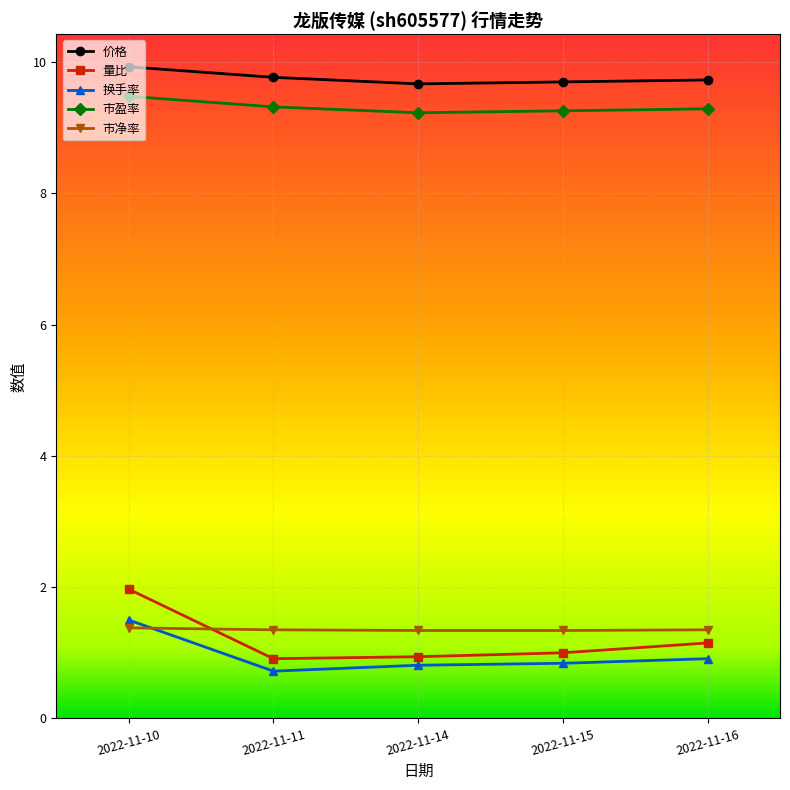

True or false: 价格 has a value of 9.8 at 2022-11-11.

True